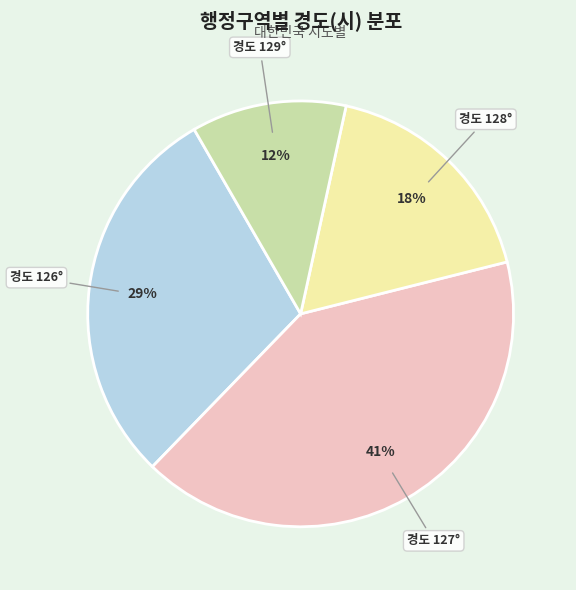

Is there a majority slice in this chart?

No